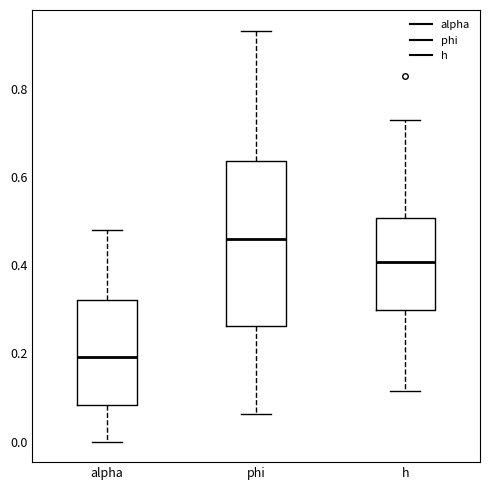

Where does the lower whisker of the box for alpha end on the y-axis? The values are not printed on the chart, so give them approximately, as read against the axis.

0.00